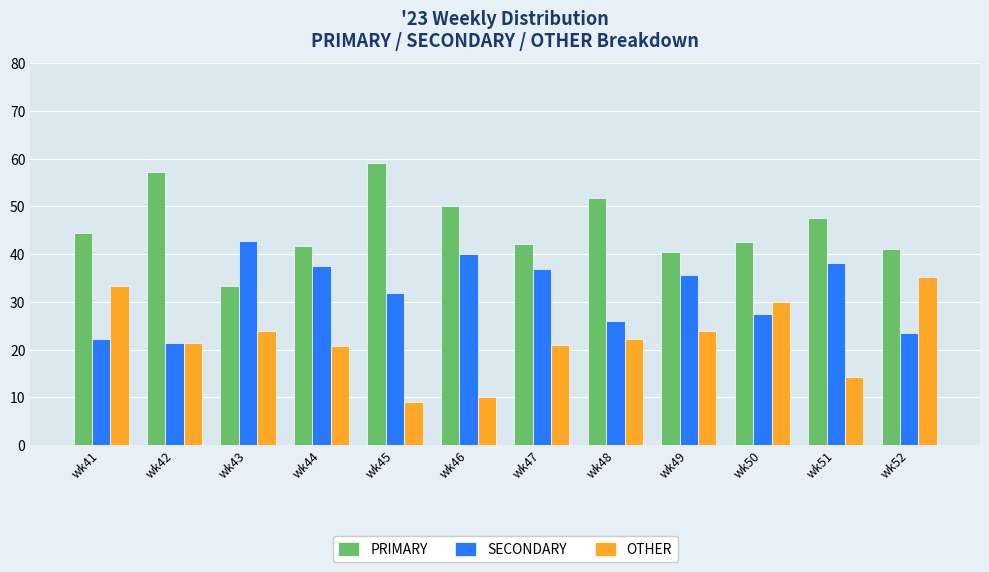

Rank the series by their average value, from lowest to highest.

OTHER, SECONDARY, PRIMARY